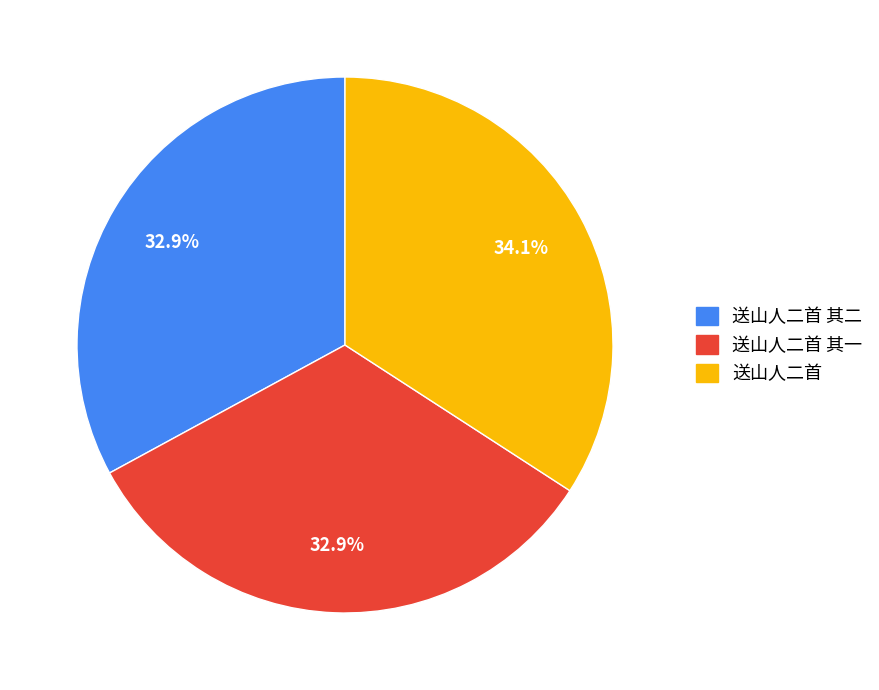

Which category has the biggest portion of the pie?

送山人二首